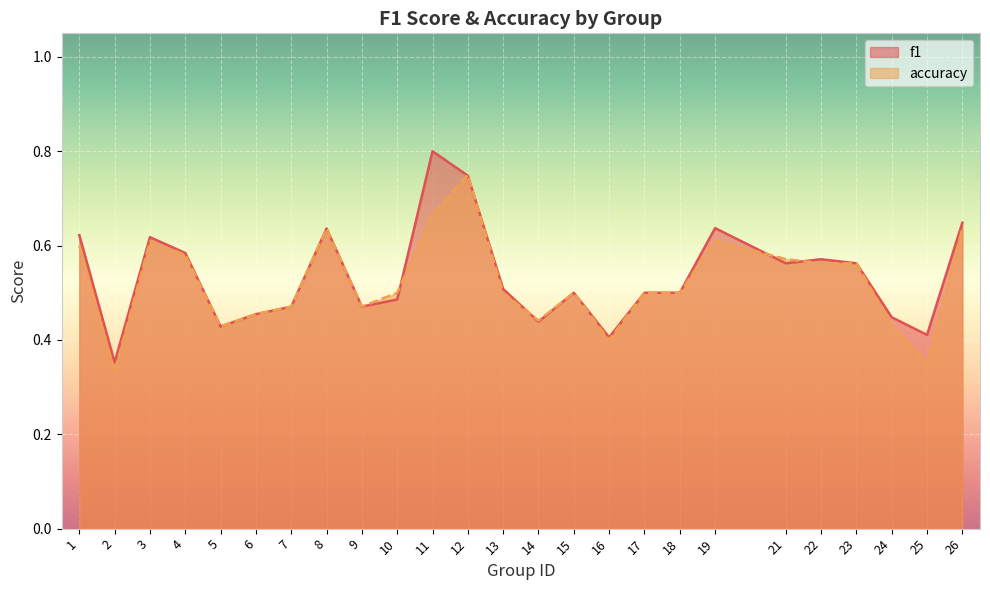

What is the approximate value of accuracy at 22?

0.6